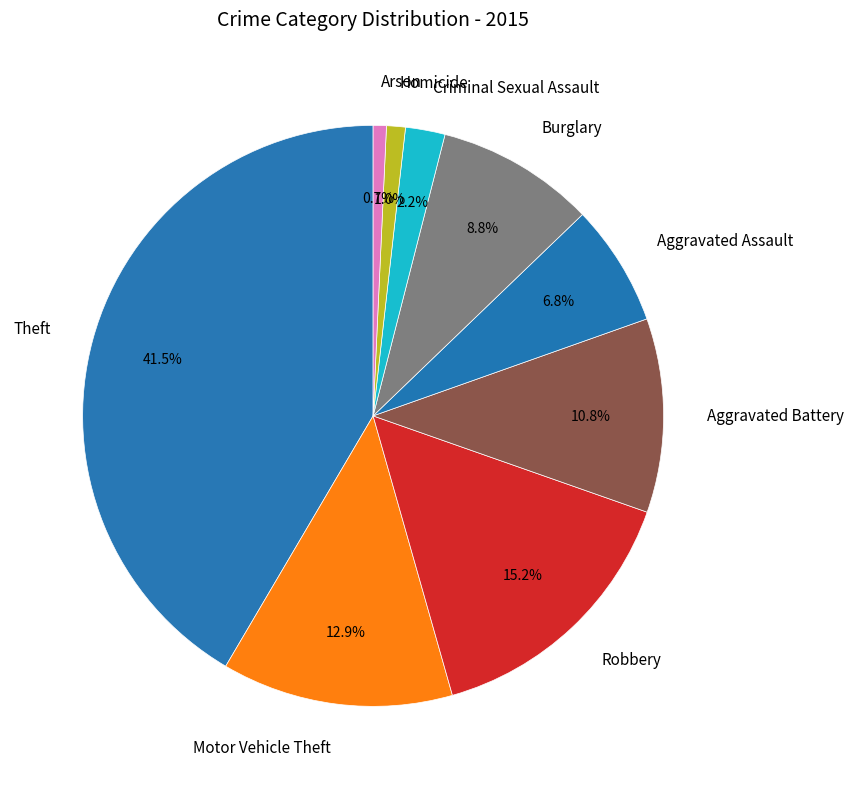

To the nearest percent, what is the combined percentage of Criminal Sexual Assault and Robbery?

17%